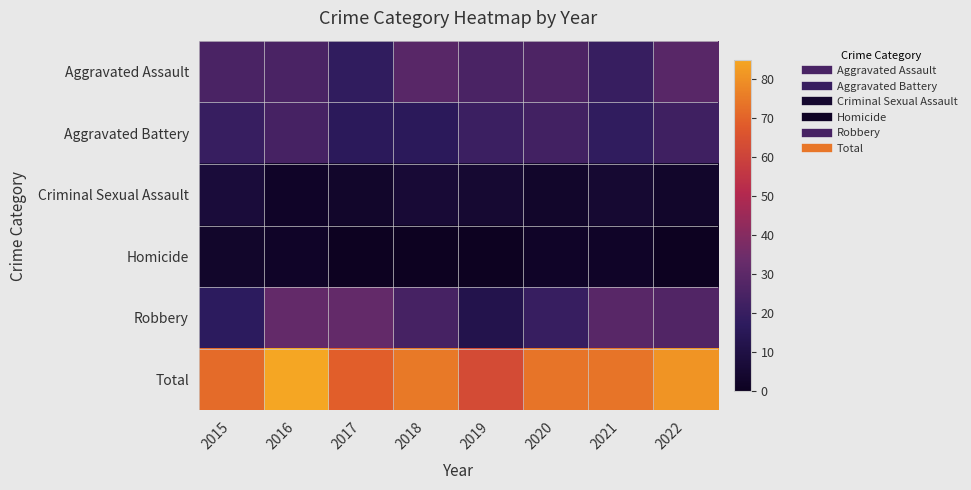

Reading left to right, what are all the values shown in this chart?

Aggravated Assault: 2015=25	2016=25	2017=18	2018=29	2019=25	2020=26	2021=20	2022=29
Aggravated Battery: 2015=20	2016=24	2017=16	2018=16	2019=21	2020=23	2021=18	2022=22
Criminal Sexual Assault: 2015=7	2016=2	2017=3	2018=6	2019=5	2020=3	2021=5	2022=3
Homicide: 2015=3	2016=2	2017=0	2018=0	2019=0	2020=2	2021=2	2022=0
Robbery: 2015=17	2016=32	2017=32	2018=24	2019=12	2020=20	2021=29	2022=27
Total: 2015=72	2016=85	2017=69	2018=75	2019=63	2020=74	2021=74	2022=81